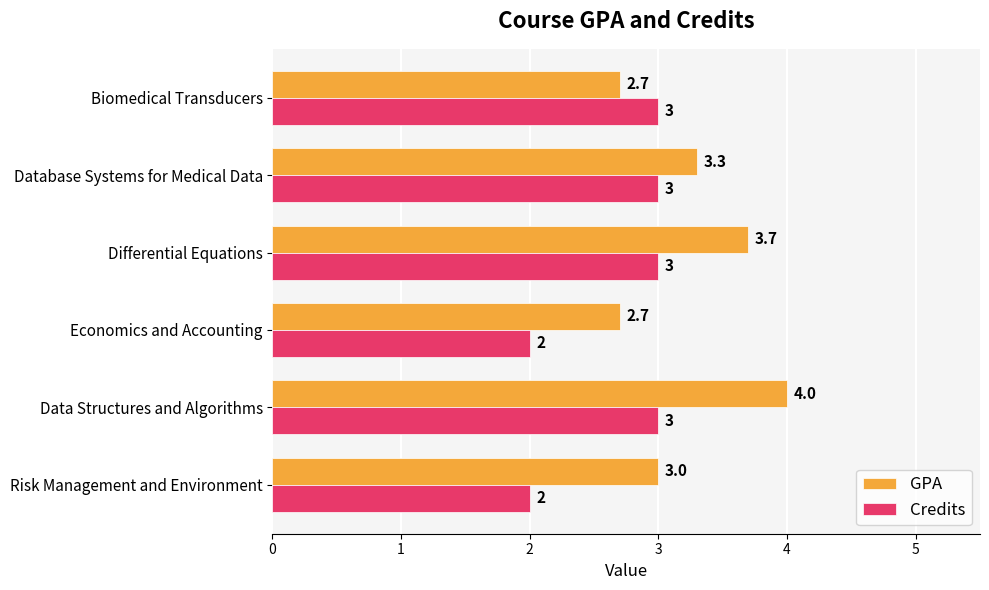

Which series has the largest total across all categories?

GPA